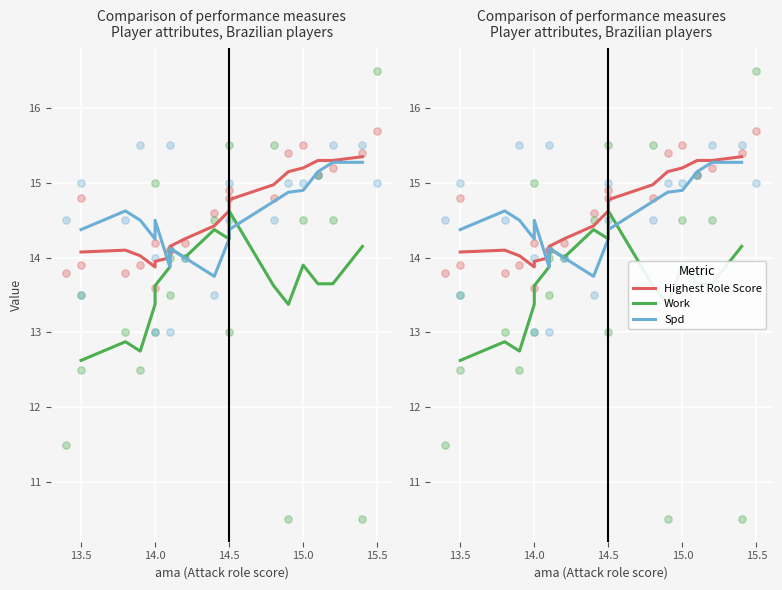

Which series contains the lowest Y value?

Work